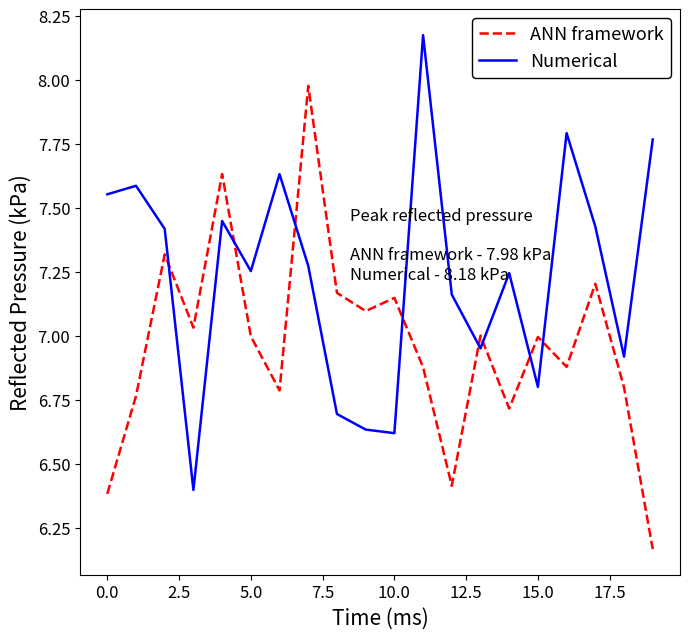

List the series in order of their overall mean, lowest first.

ANN framework, Numerical